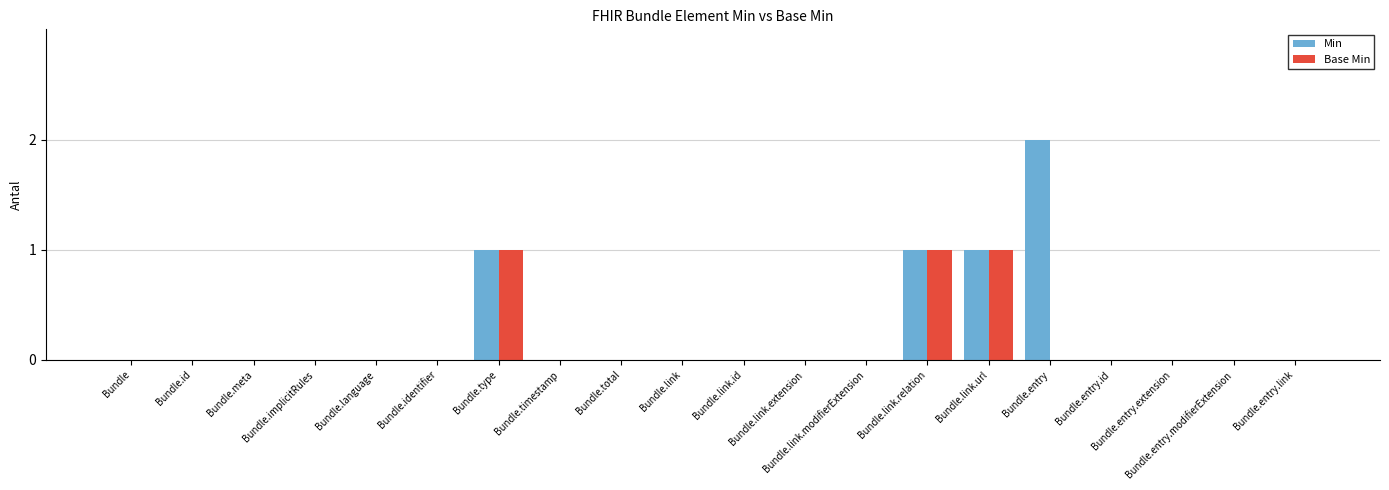

What are all the series names shown in the legend?

Min, Base Min